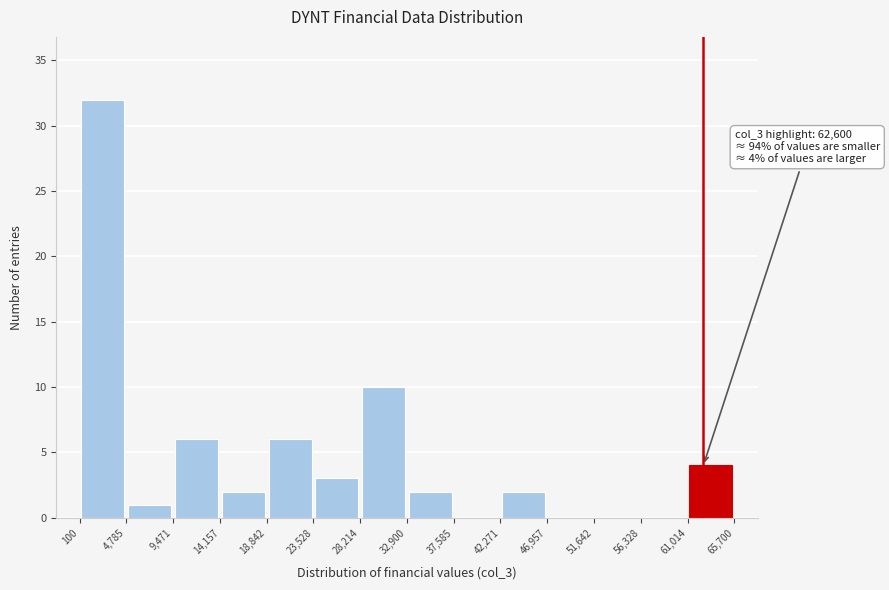

Which range on the x-axis has the tallest bar?

100 to 4,785